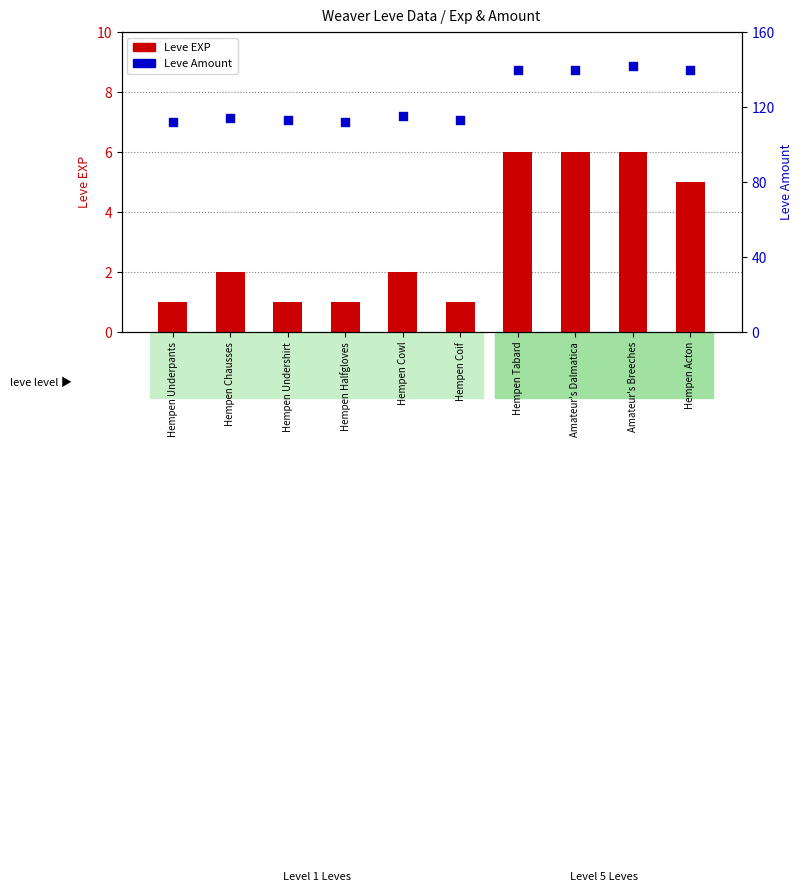

Which series reaches the maximum Y coordinate?

Leve Amount